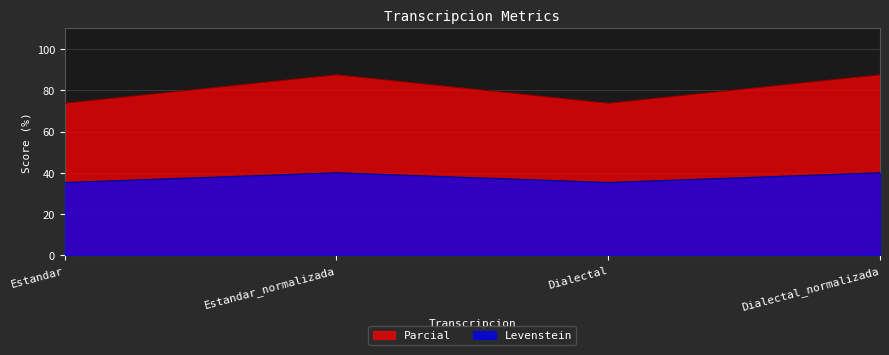

What is the spread (max minus min) of values at Dialectal?

38.4